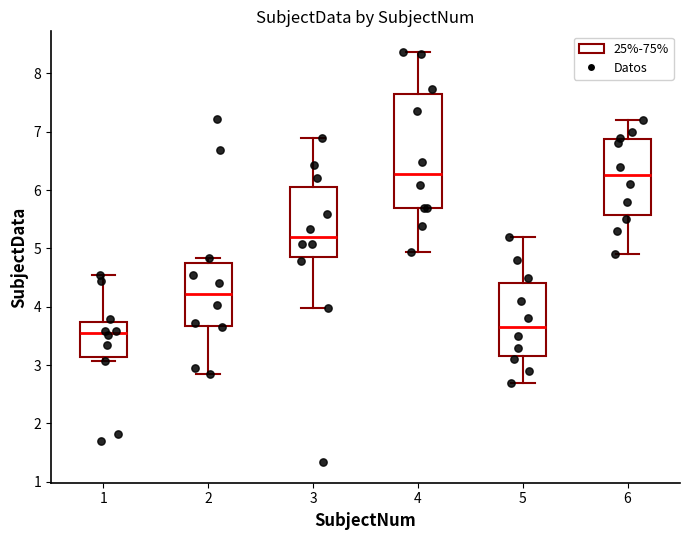

Reading left to right, read every box against the y-axis: the position of its median line, the range the box covers, and the ends of its whiskers. The values are not printed on the chart, so give them approximately, as read against the axis.

1: median 3.5, box 3.1 to 3.7, whiskers 3.1 (just below the box's lower edge) to 4.5
2: median 4.2, box 3.7 to 4.8, whiskers 2.9 to 4.8 (just above the box's upper edge)
3: median 5.2, box 4.9 to 6.1, whiskers 4.0 to 6.9
4: median 6.3, box 5.7 to 7.6, whiskers 4.9 to 8.4
5: median 3.7, box 3.2 to 4.4, whiskers 2.7 to 5.2
6: median 6.3, box 5.6 to 6.9, whiskers 4.9 to 7.2